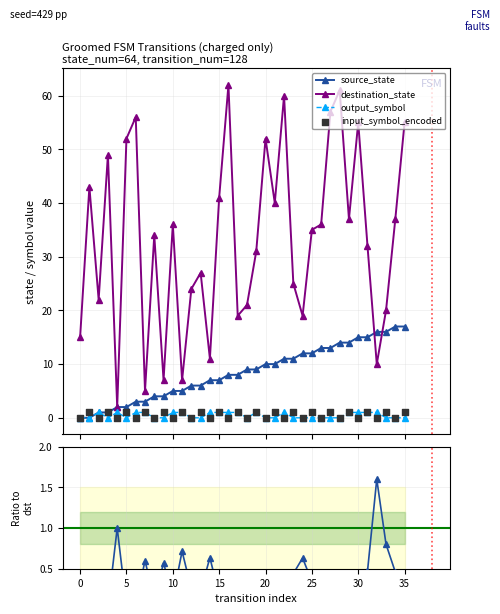

At which category is the sum across all series the highest?

28